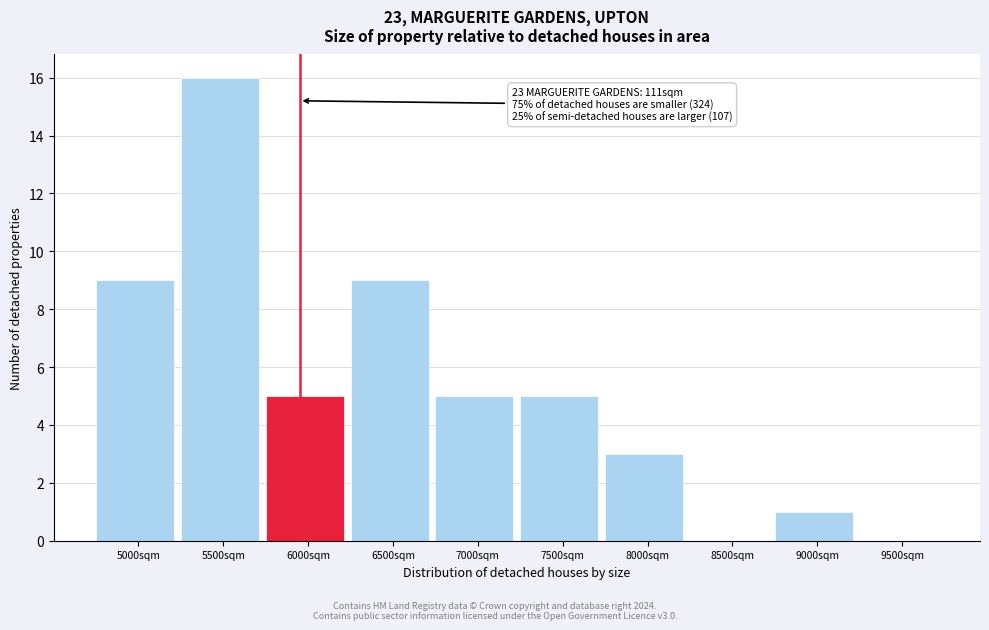

Reading left to right, list all the values displayed in this chart.

5000sqm=9	5500sqm=16	6000sqm=5	6500sqm=9	7000sqm=5	7500sqm=5	8000sqm=3	8500sqm=0	9000sqm=1	9500sqm=0